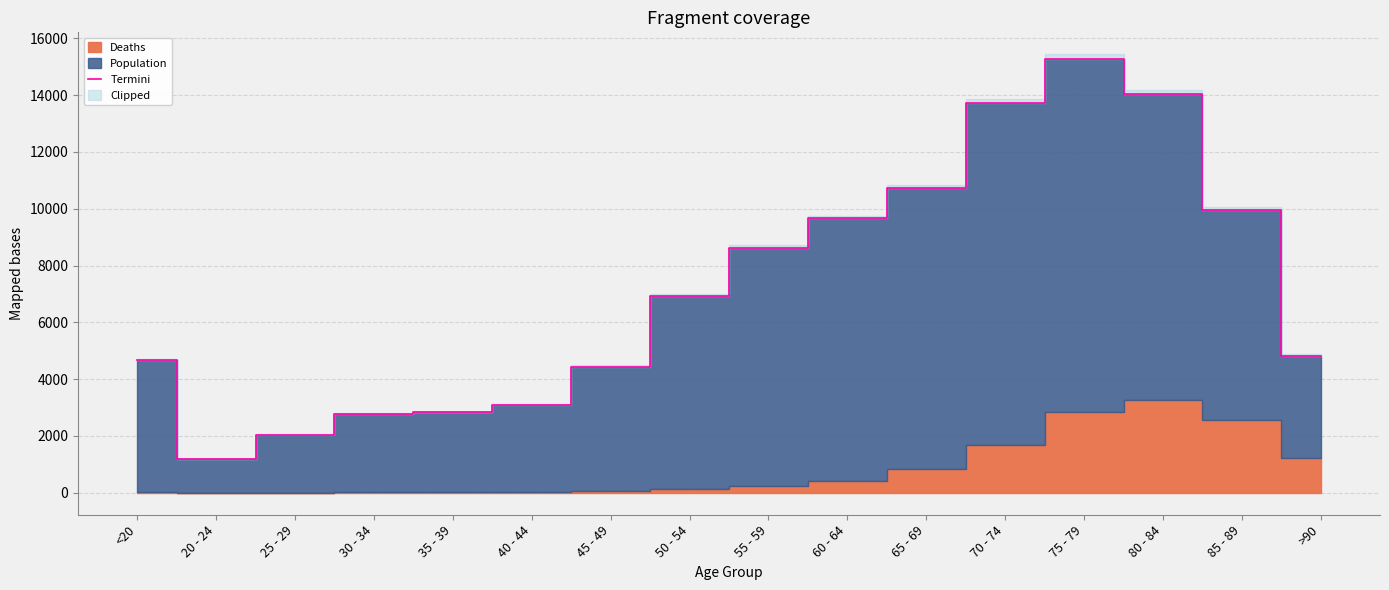

Reading left to right, what are all the values shown in this chart?

4659	1195	2041	2782	2832	3102	4443	6929	8627	9662	10733	13708	15282	14037	9965	4828